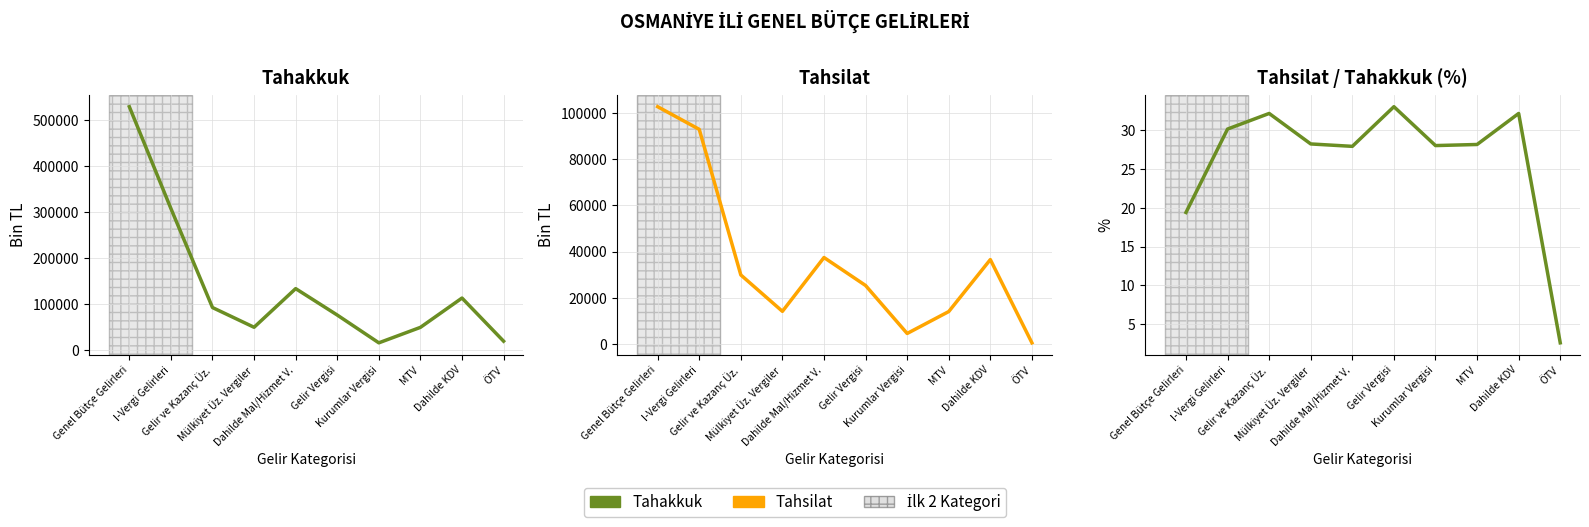

What is the maximum value for Tahsilat/Tahakkuk (%)?

33.0